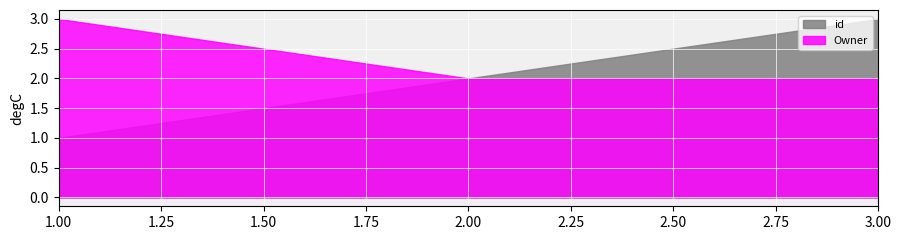

Reading left to right, extract all data points from this chart.

id: 1.00=1	2.00=2	3.00=3
Owner: 1.00=3	2.00=2	3.00=2